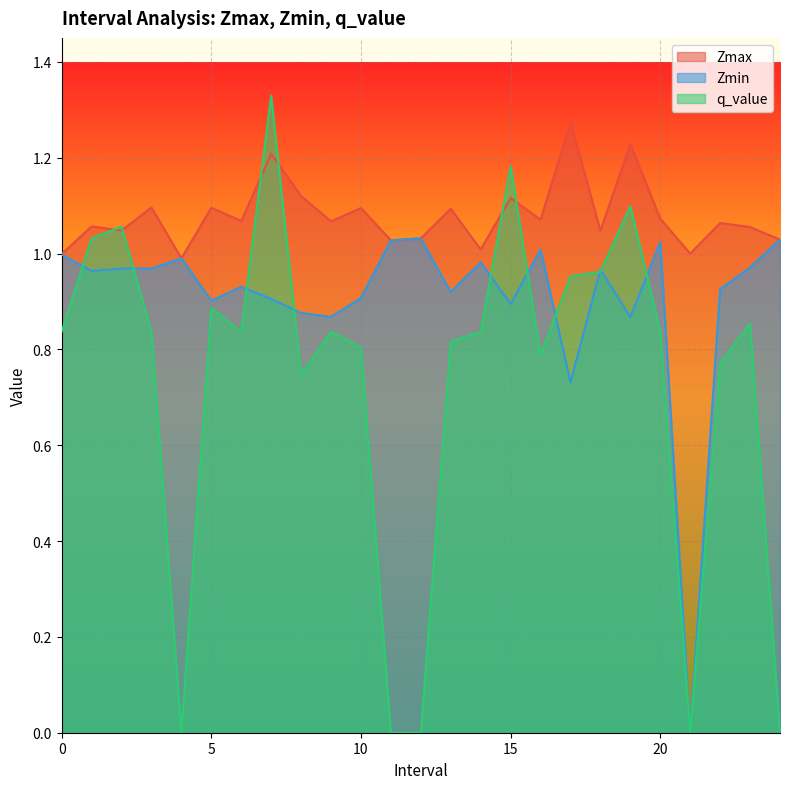

Which has a higher value, 16.0 or 4.0?

16.0